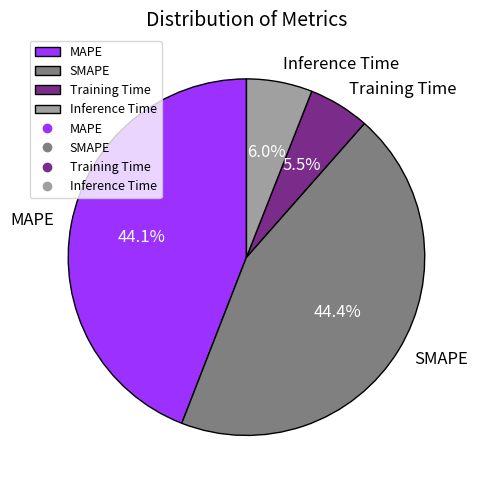

What percentage is the Inference Time slice, to the nearest percent?

6%